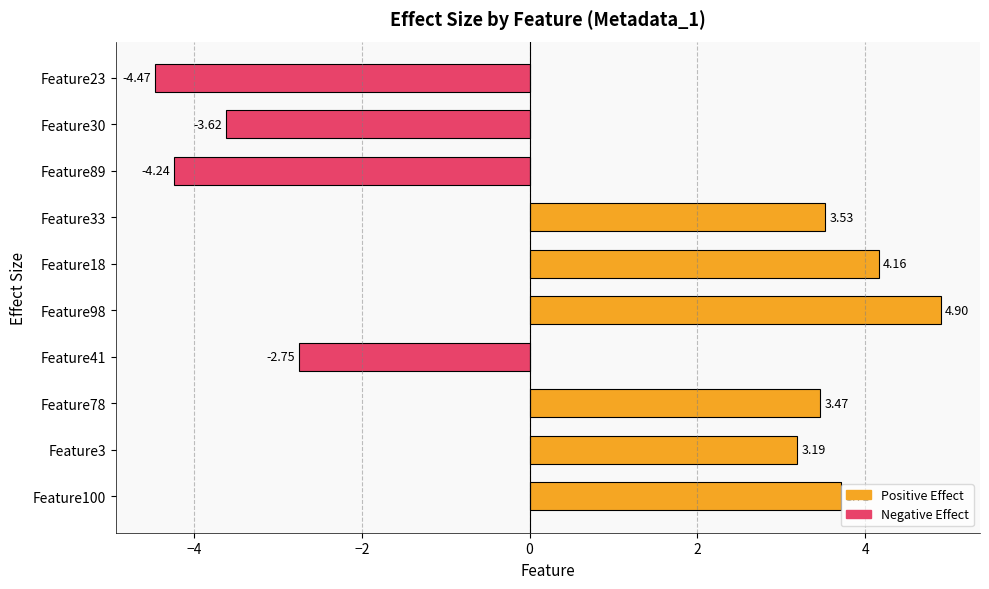

What is the difference between the maximum and minimum values?

9.4